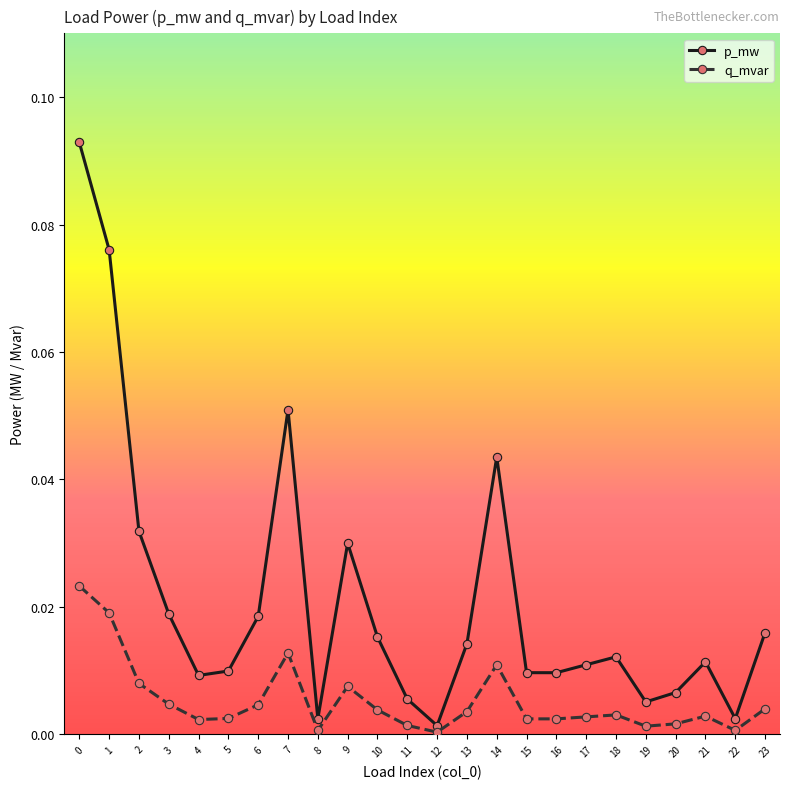

Is the value of p_mw at 20 greater than the value of q_mvar at 20?

Yes